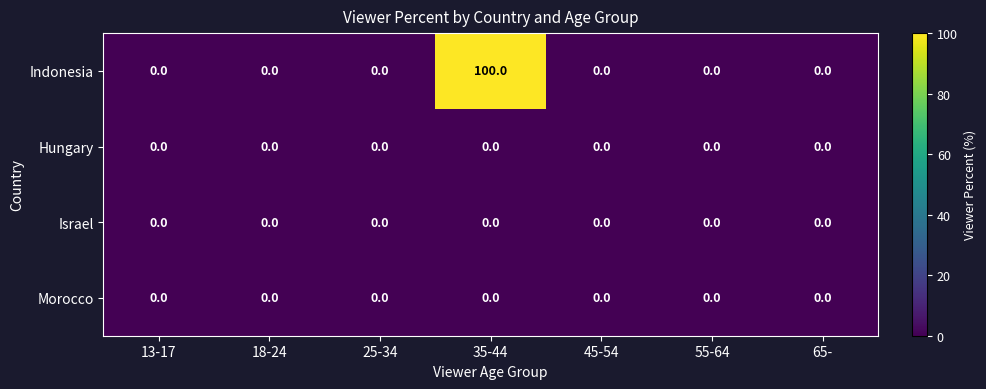

Which series changed the most between 35-44 and 65-?

Indonesia